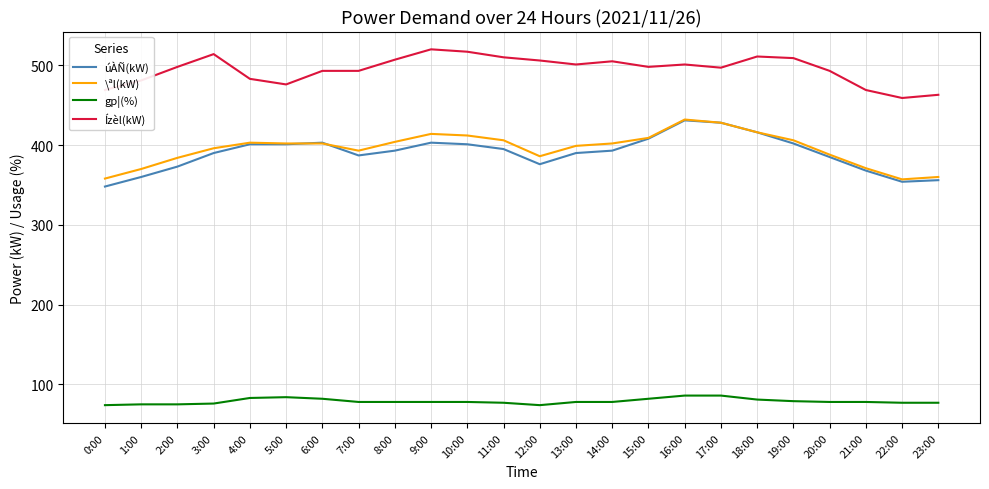

True or false: gp¦(%) and \ªl(kW) cross at least once.

False